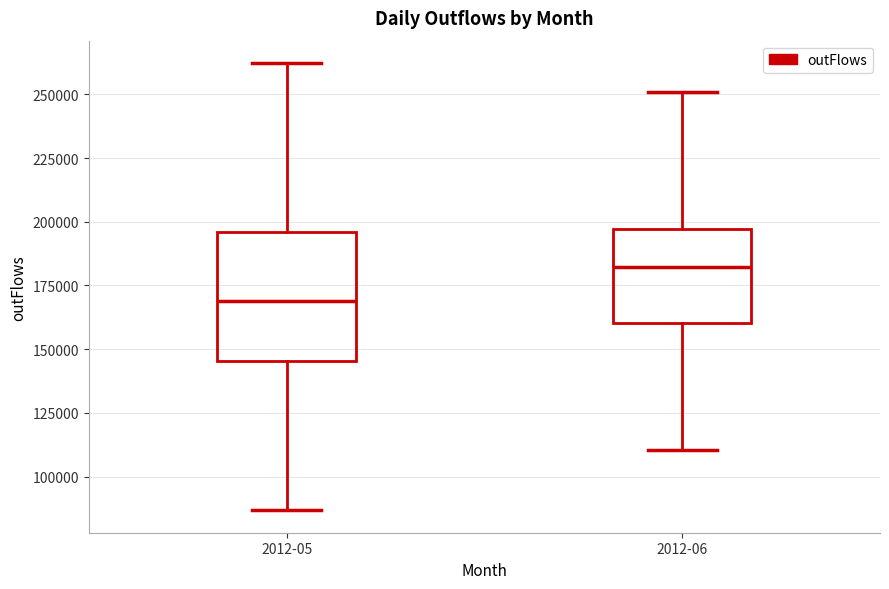

Which box's median line is the highest?

2012-06